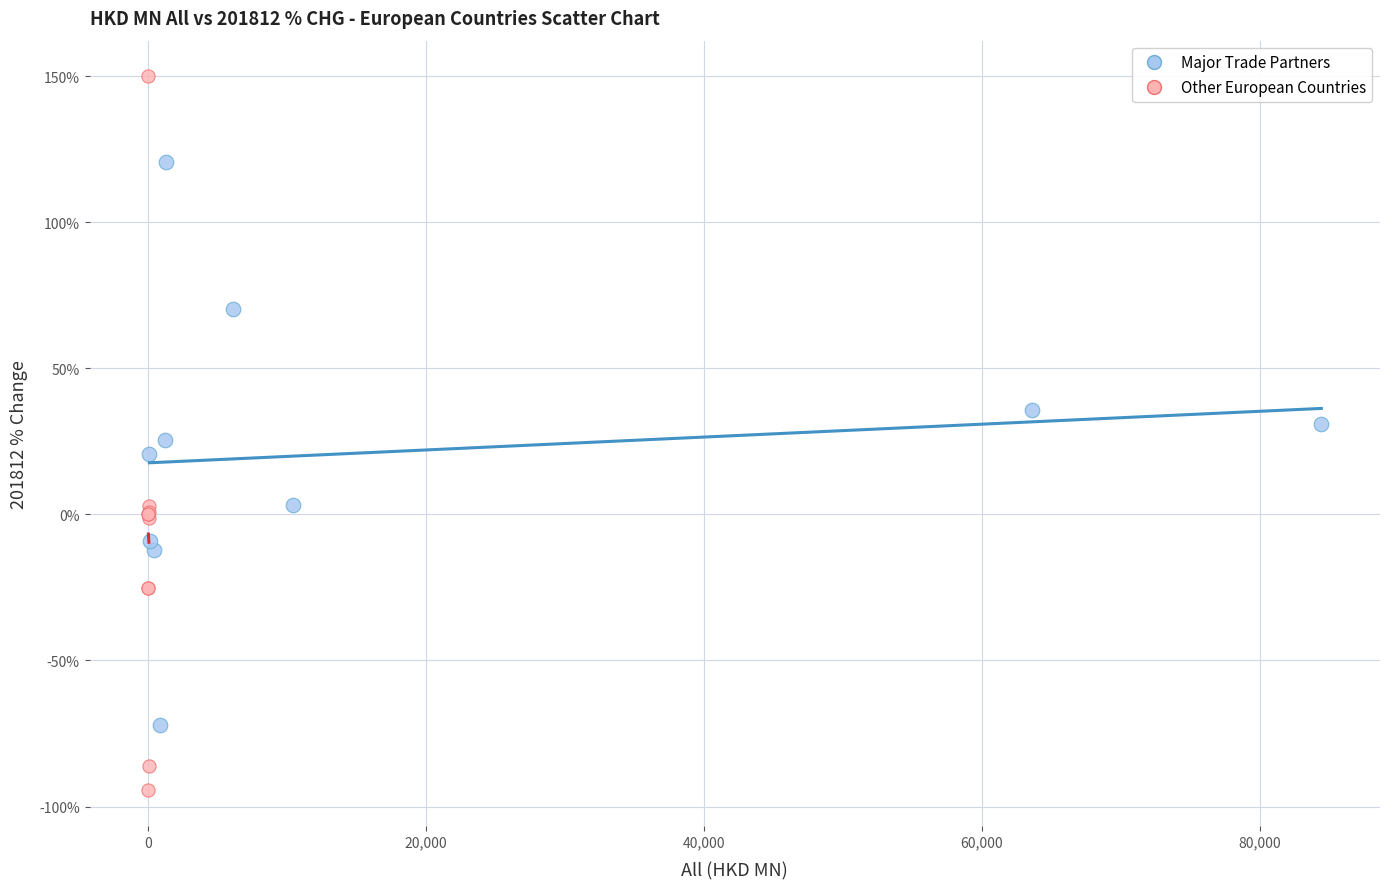

What are all the series names shown in the legend?

Major Trade Partners, Other European Countries